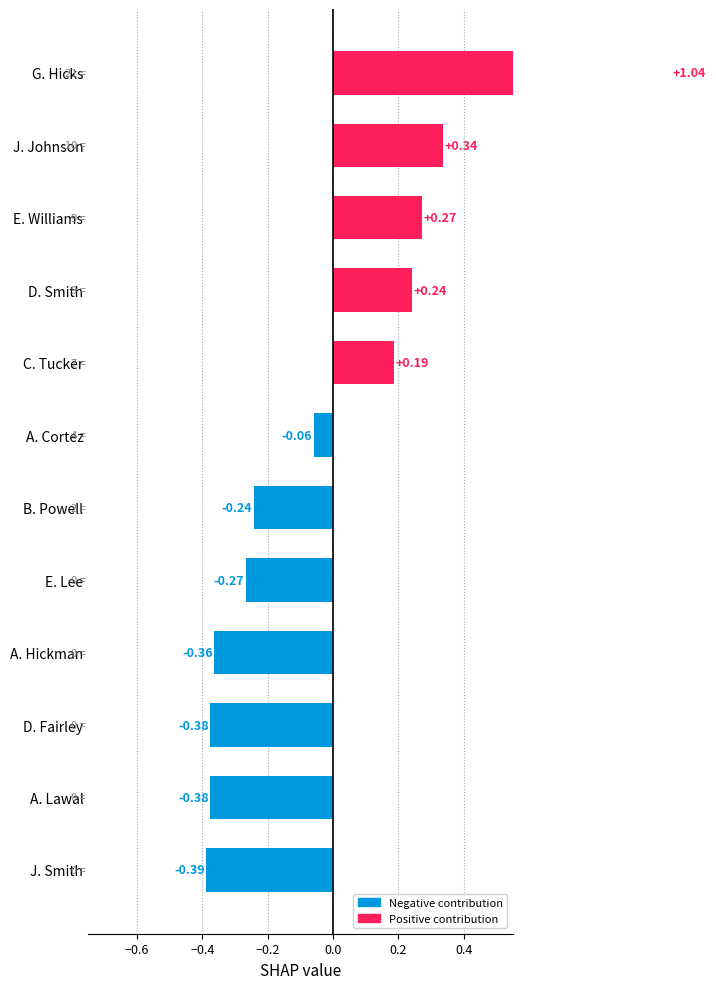

Between C. Tucker and J. Smith, which is larger?

C. Tucker